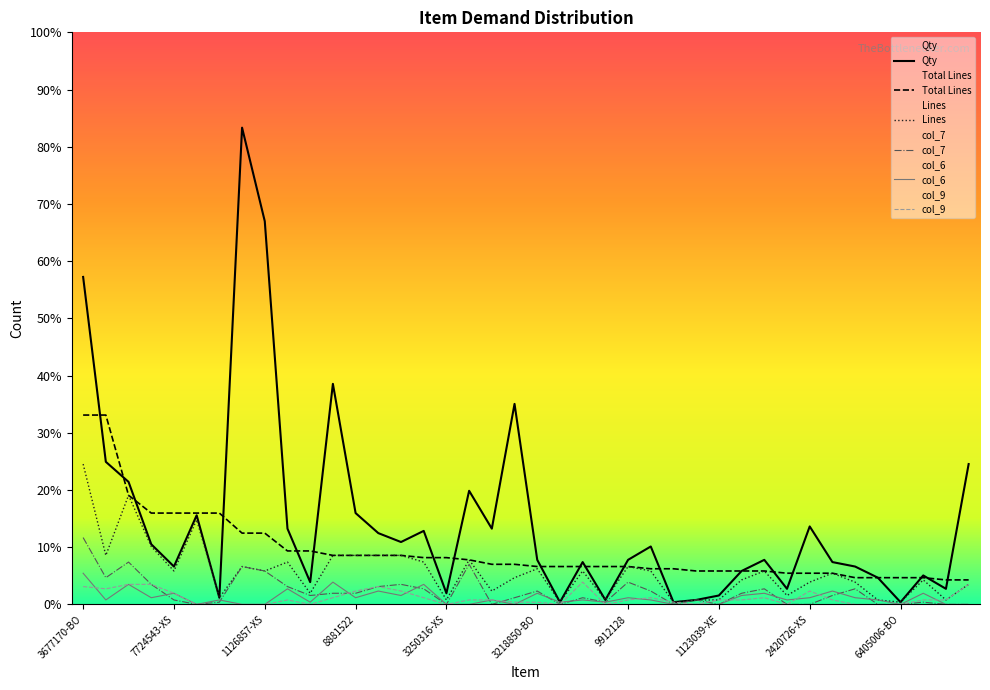

What position from the right is 23?

17